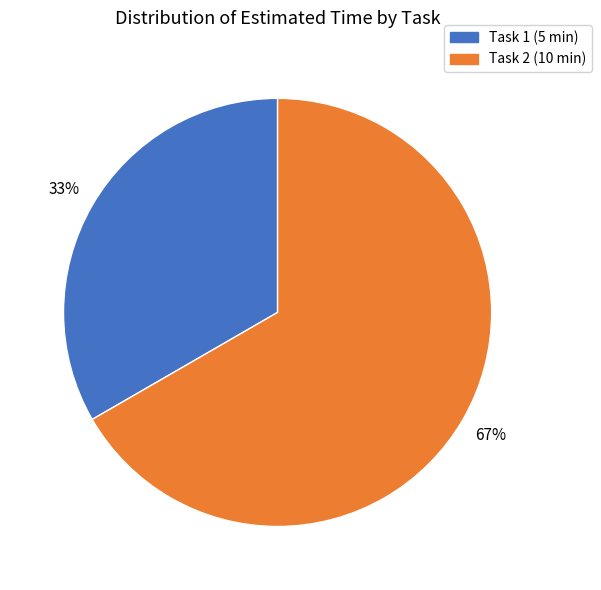

Which slice represents more than half of the pie?

Task 2 (10 min)